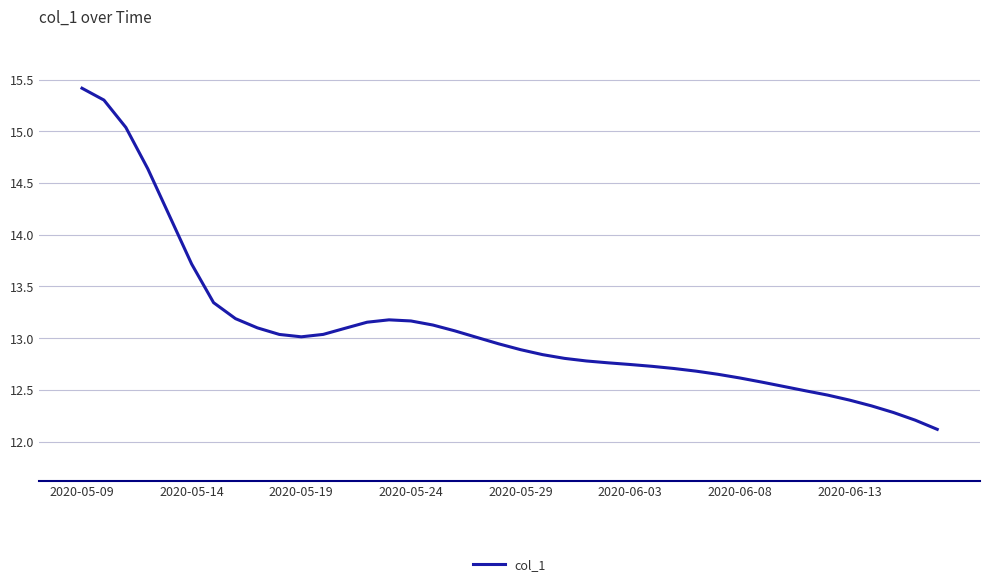

What is the maximum value shown in the chart?

15.4